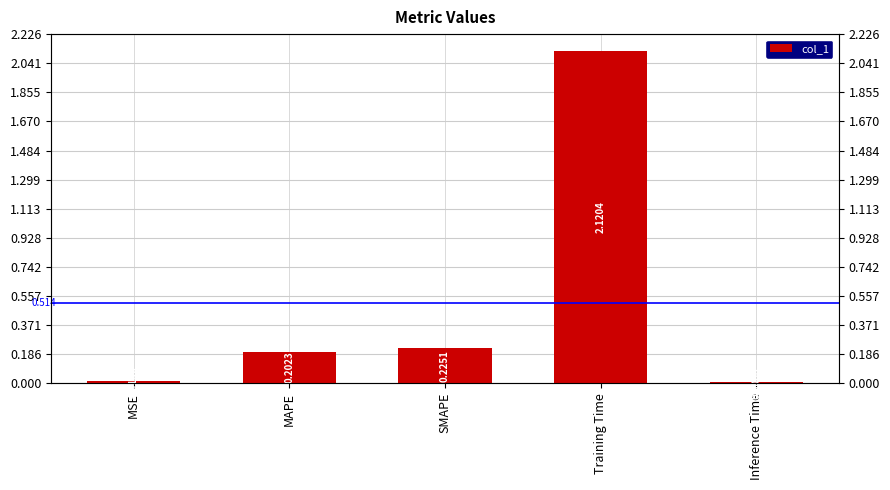

What is the label of the 4th bar from the right?

MAPE